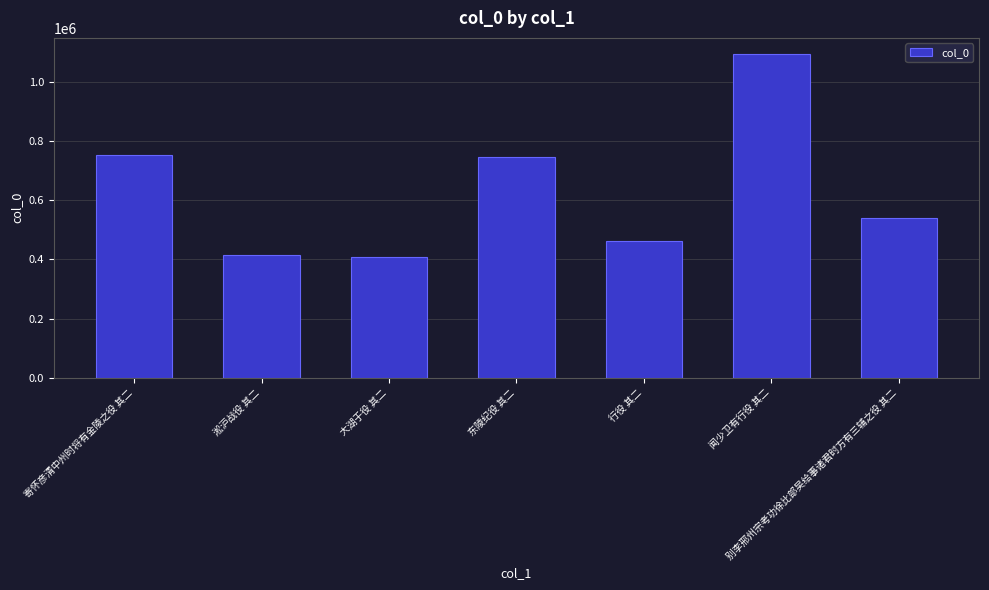

What is the maximum value shown in the chart?

1094846